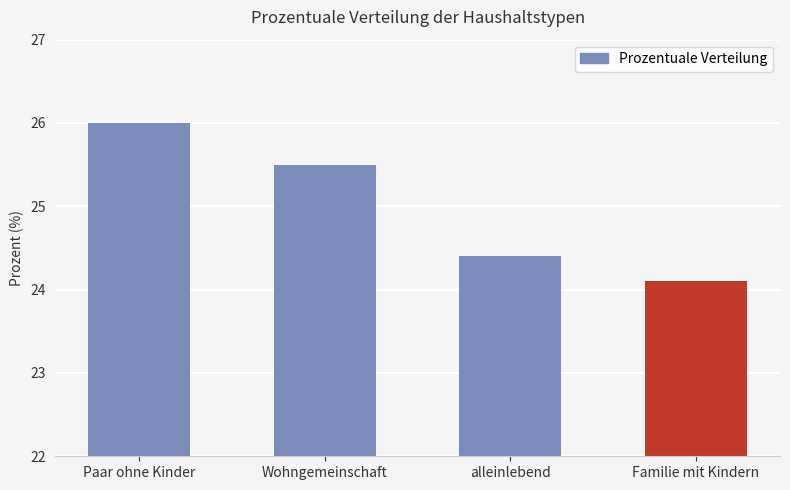

What is the difference between the values at Familie mit Kindern and alleinlebend?

0.3